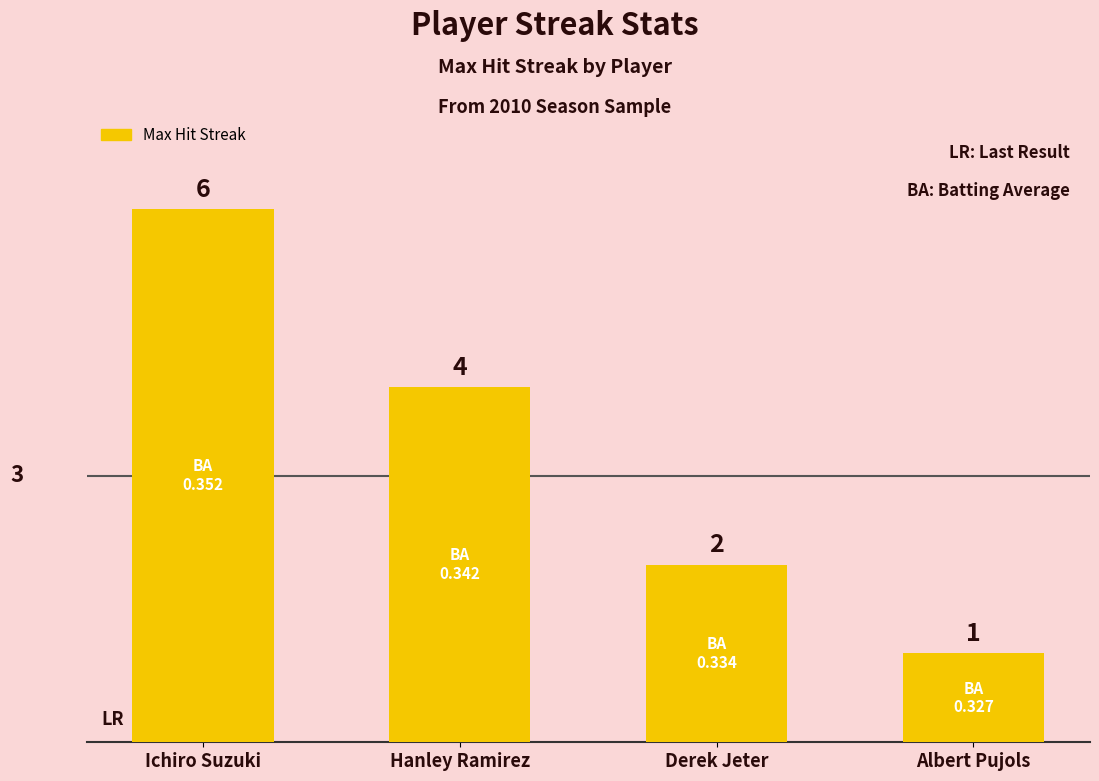

Reading left to right, what are all the values shown in this chart?

Ichiro Suzuki=6	Hanley Ramirez=4	Derek Jeter=2	Albert Pujols=1